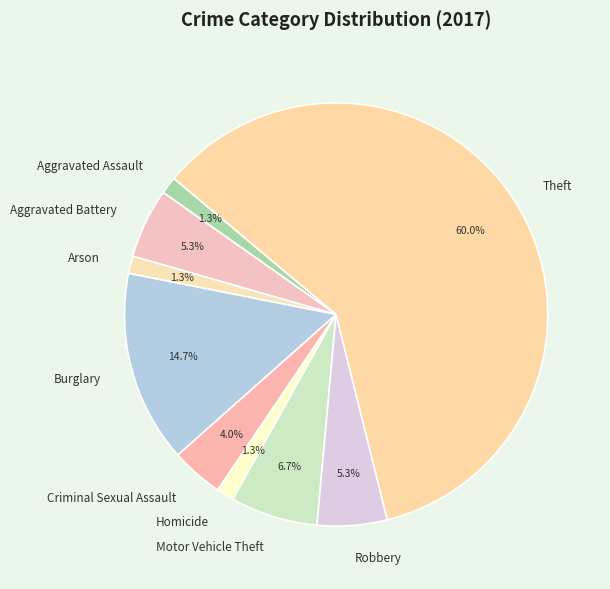

To the nearest percent, what percentage of the pie is Arson?

1%